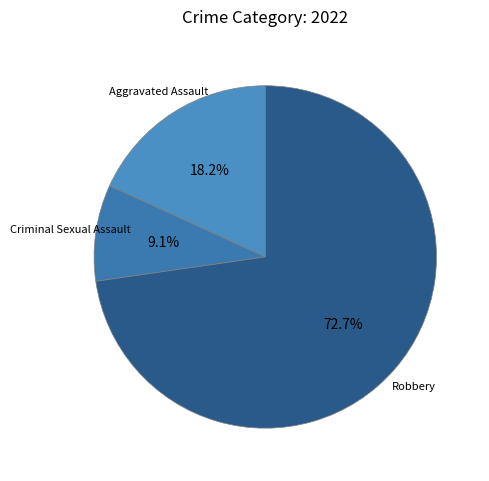

Which category accounts for the majority?

Robbery